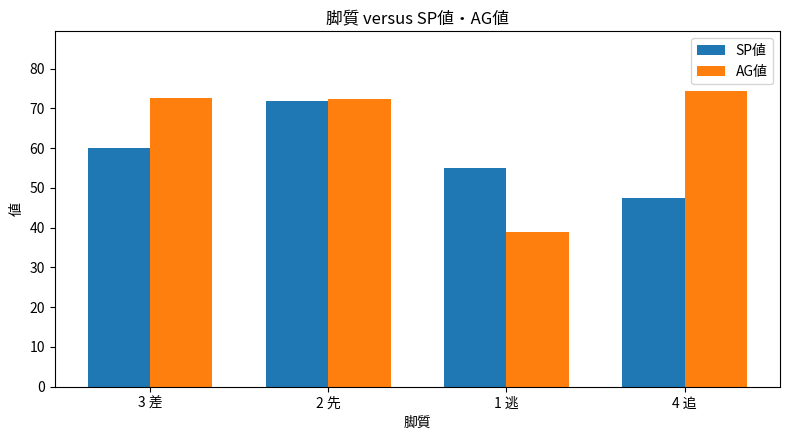

At which label is SP値 closest to 59?

3 差